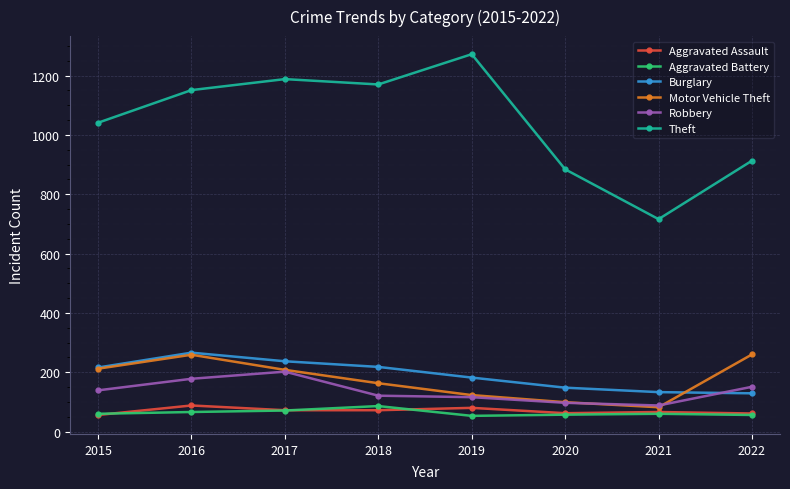

Is the value of Burglary at 2022 greater than the value of Motor Vehicle Theft at 2021?

Yes